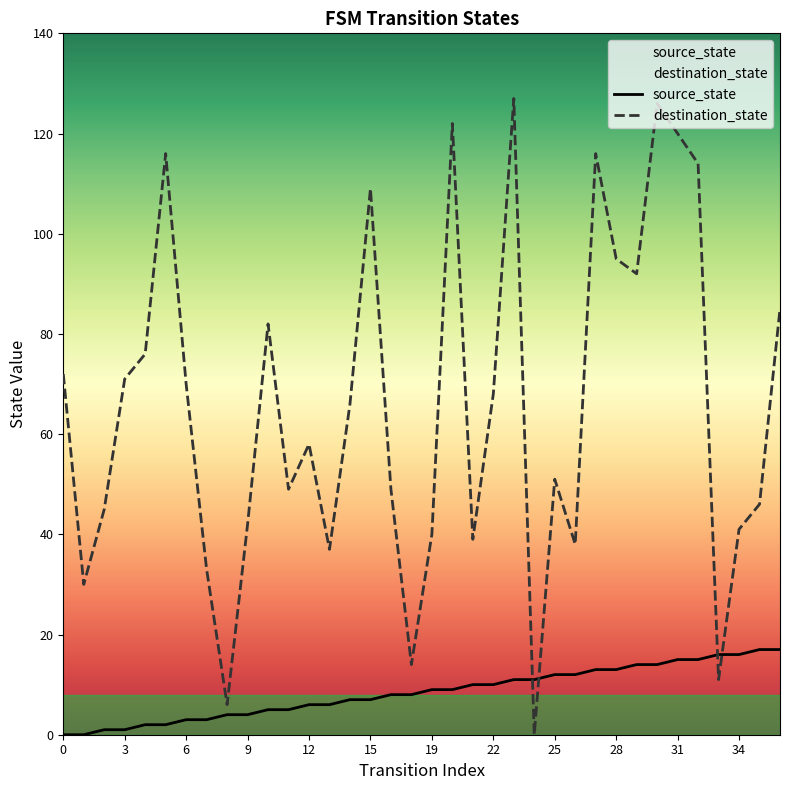

What is the difference between the maximum and minimum values in the source_state series?

17